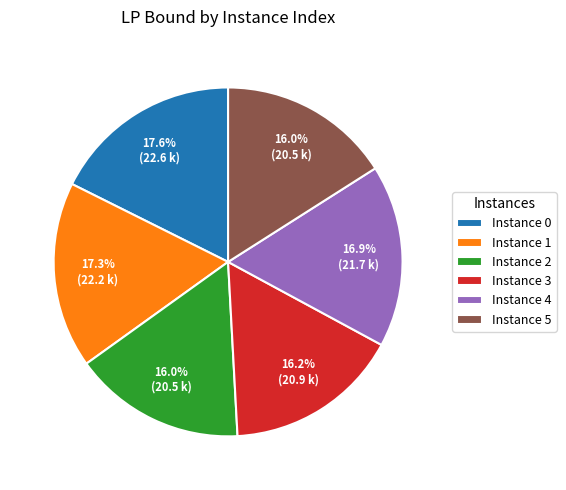

How many slices are in this pie chart?

6